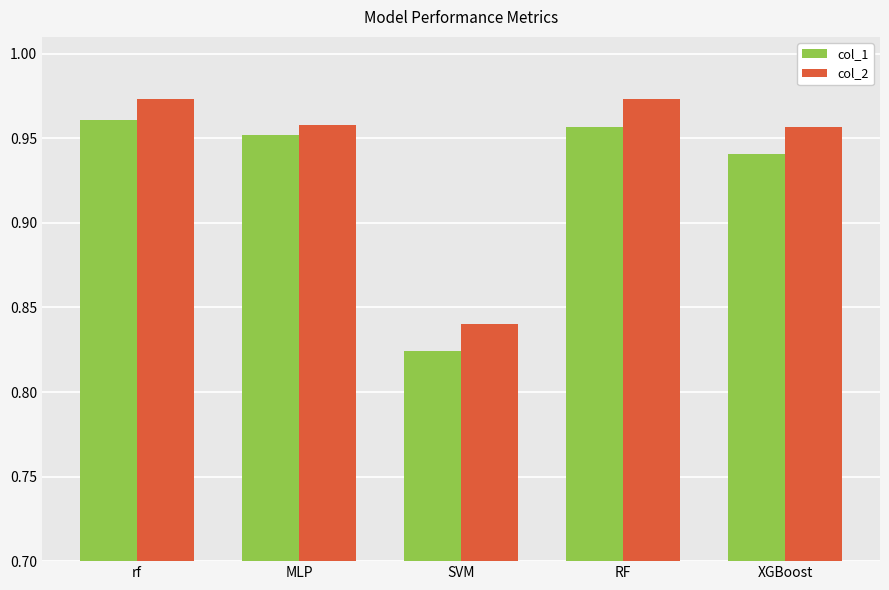

How many groups of bars are there?

5